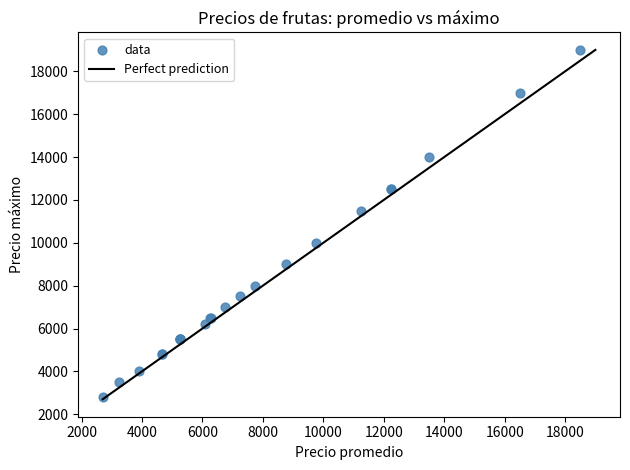

What Y value in the scatter plot is closest to 10900?

11500